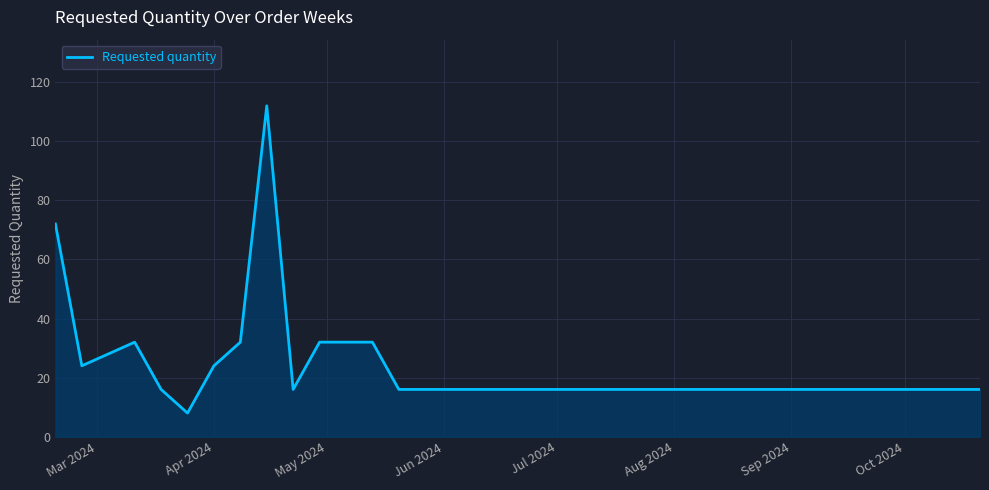

What is the difference between the maximum and minimum values?

104